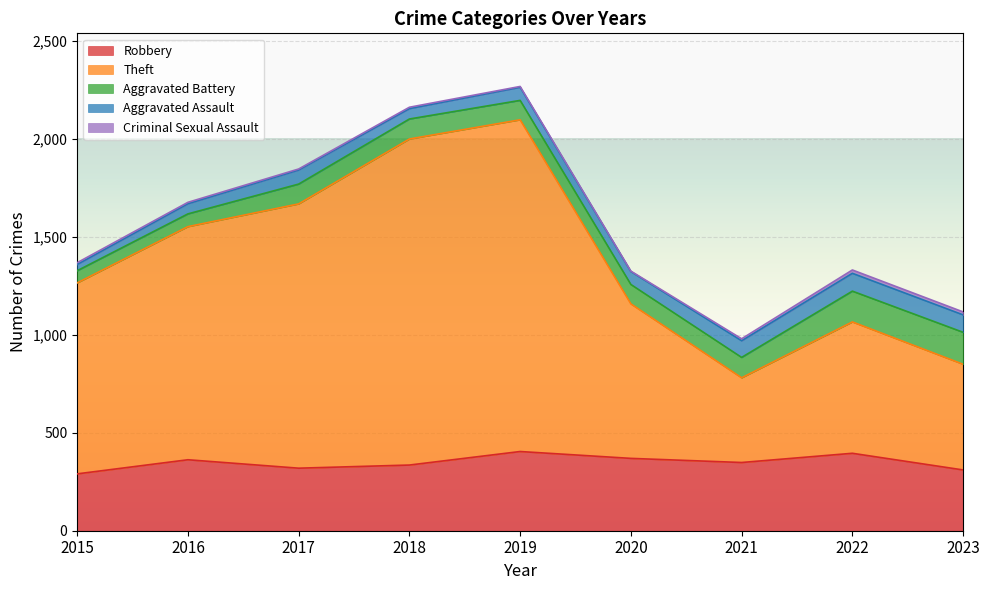

Between 2017 and 2018, which series saw the biggest shift?

Theft